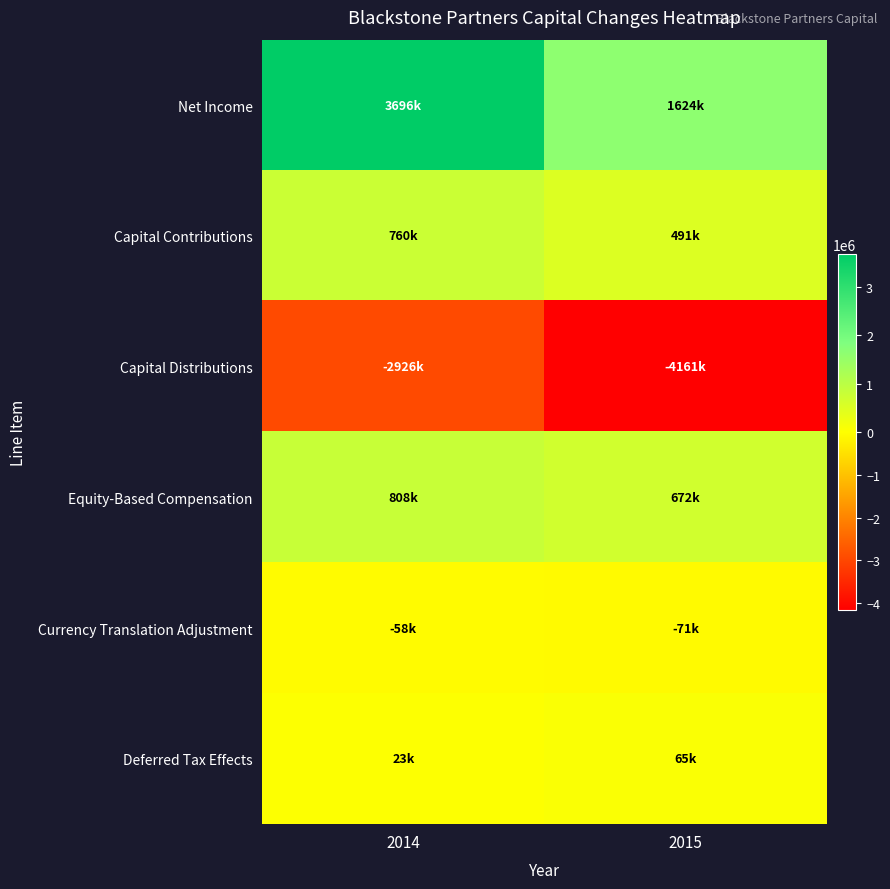

Reading left to right, what are all the values shown in this chart?

Net Income: 2014=3695553	2015=1624350
Capital Contributions: 2014=760357	2015=491456
Capital Distributions: 2014=-2925628	2015=-4160882
Equity-Based Compensation: 2014=808066	2015=671882
Currency Translation Adjustment: 2014=-57924	2015=-71130
Deferred Tax Effects: 2014=22982	2015=65027